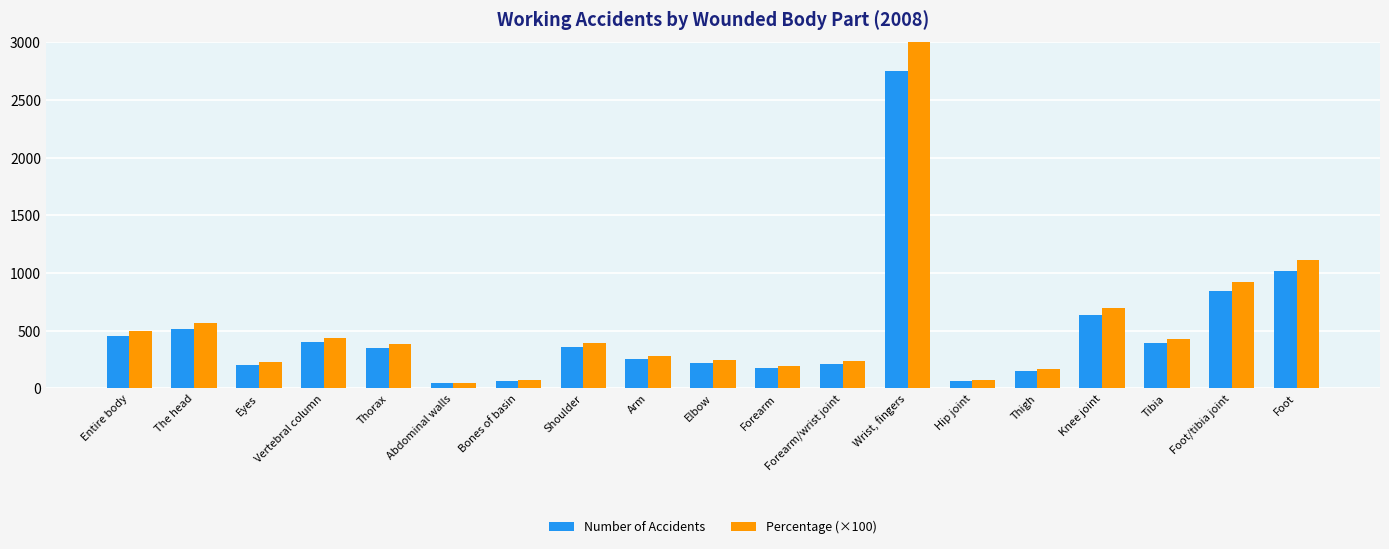

At which category is the sum across all series the highest?

Wrist, fingers